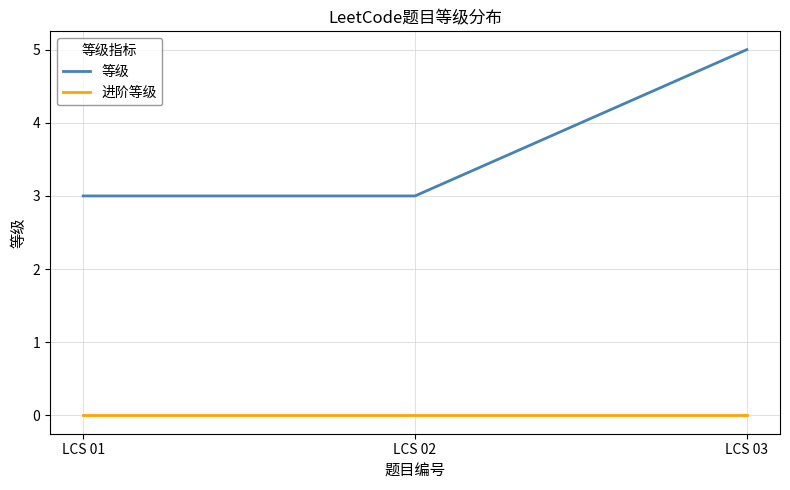

How many categories are shown in the chart?

3